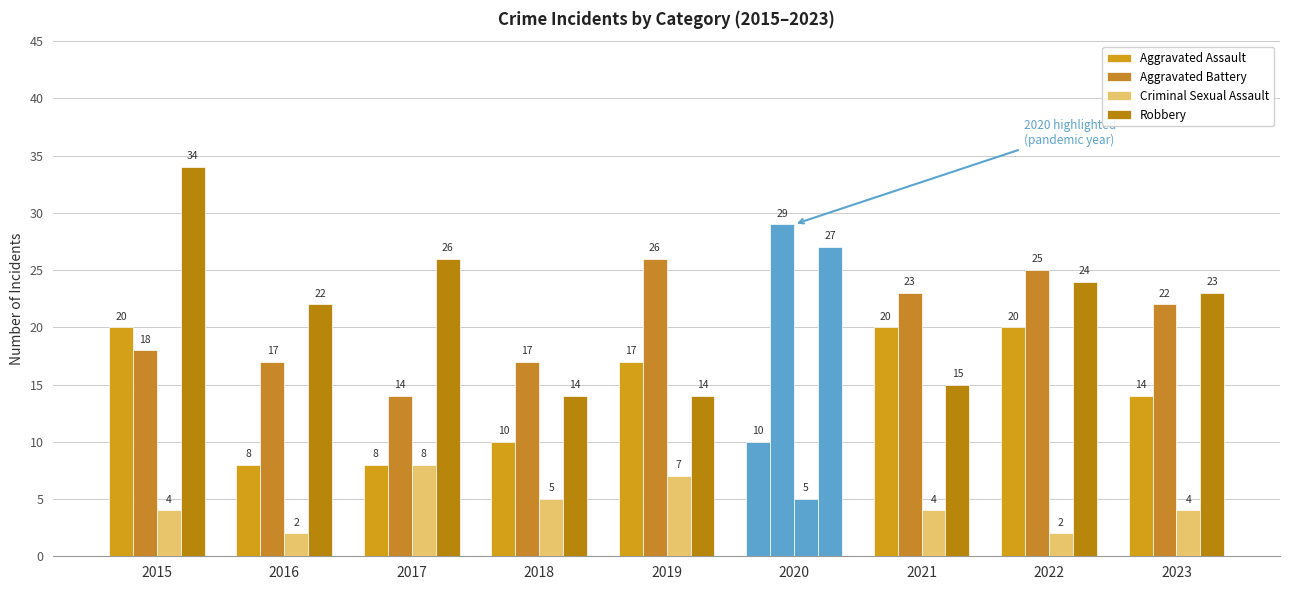

The Aggravated Battery series shows 17 at 2018. True or false?

True